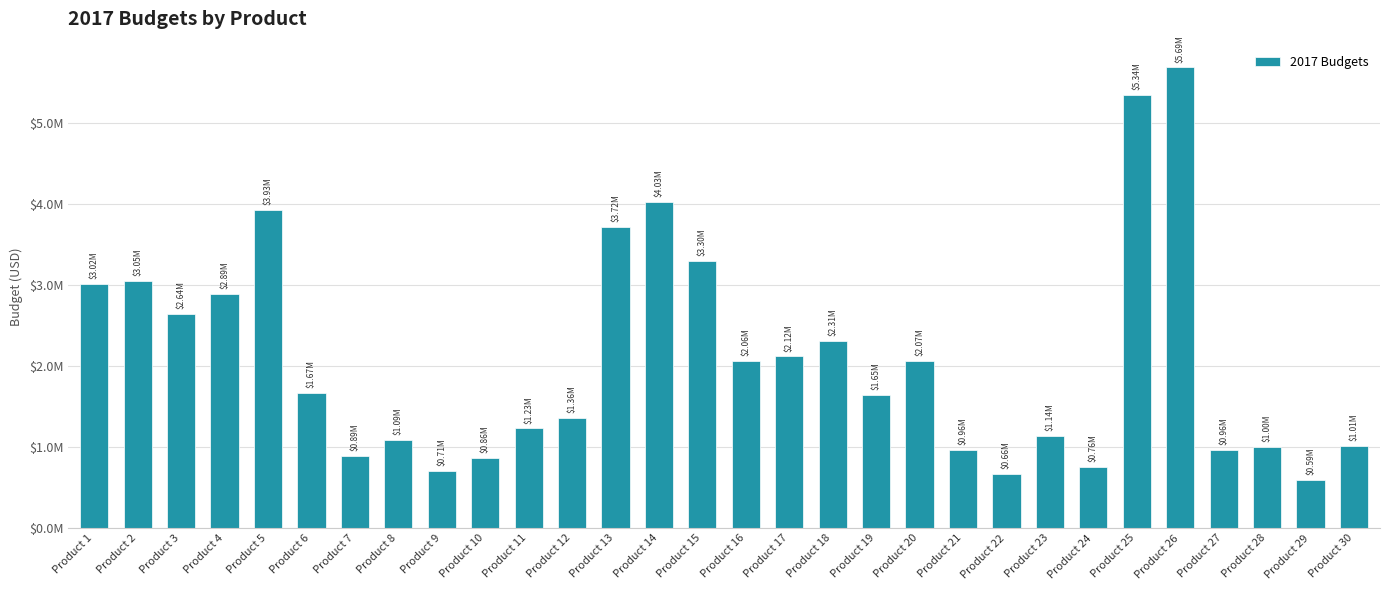

Reading right to left, what are all the values shown in this chart?

1011609.7	594471.6	1003867.8	964940.2	5685138.3	5342315.5	756558.0	1135815.8	663601.9	959899.2	2067108.1	1645841.6	2309499.0	2119616.8	2062061.1	3299478.3	4028698.4	3720639.6	1356977.0	1230458.5	864331.6	710415.4	1085037.3	889737.6	1672229.4	3925424.5	2885560.8	2642352.4	3050087.6	3016489.2